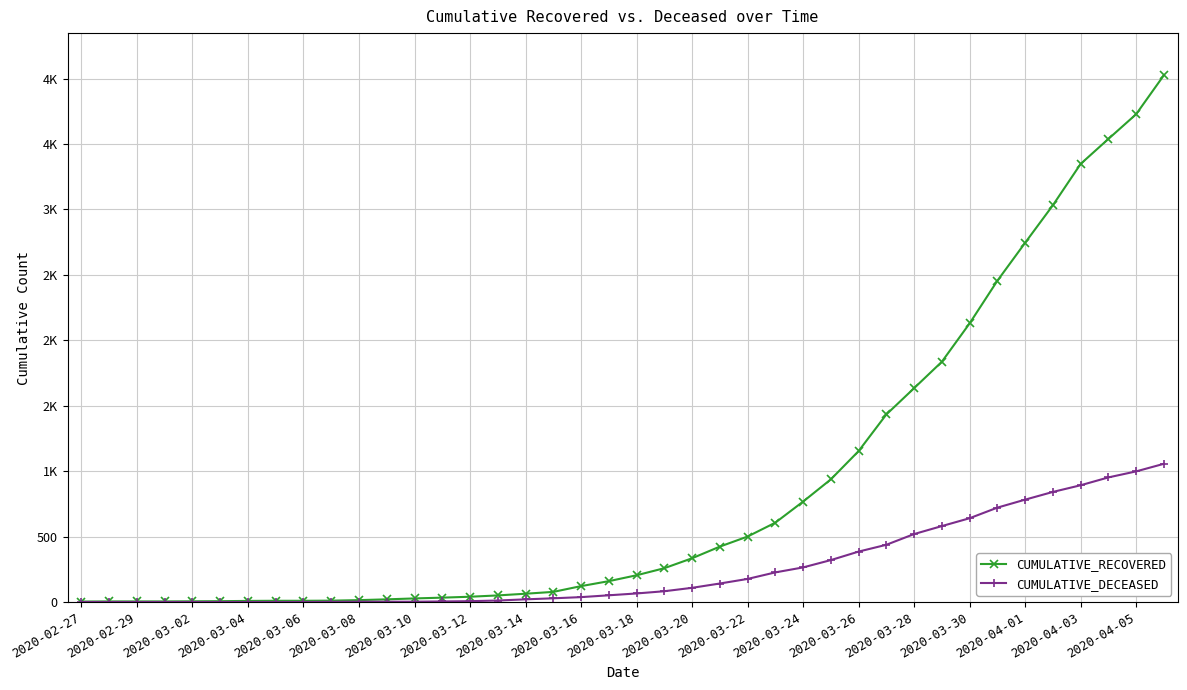

Is this an area chart (filled region under the line)?

No